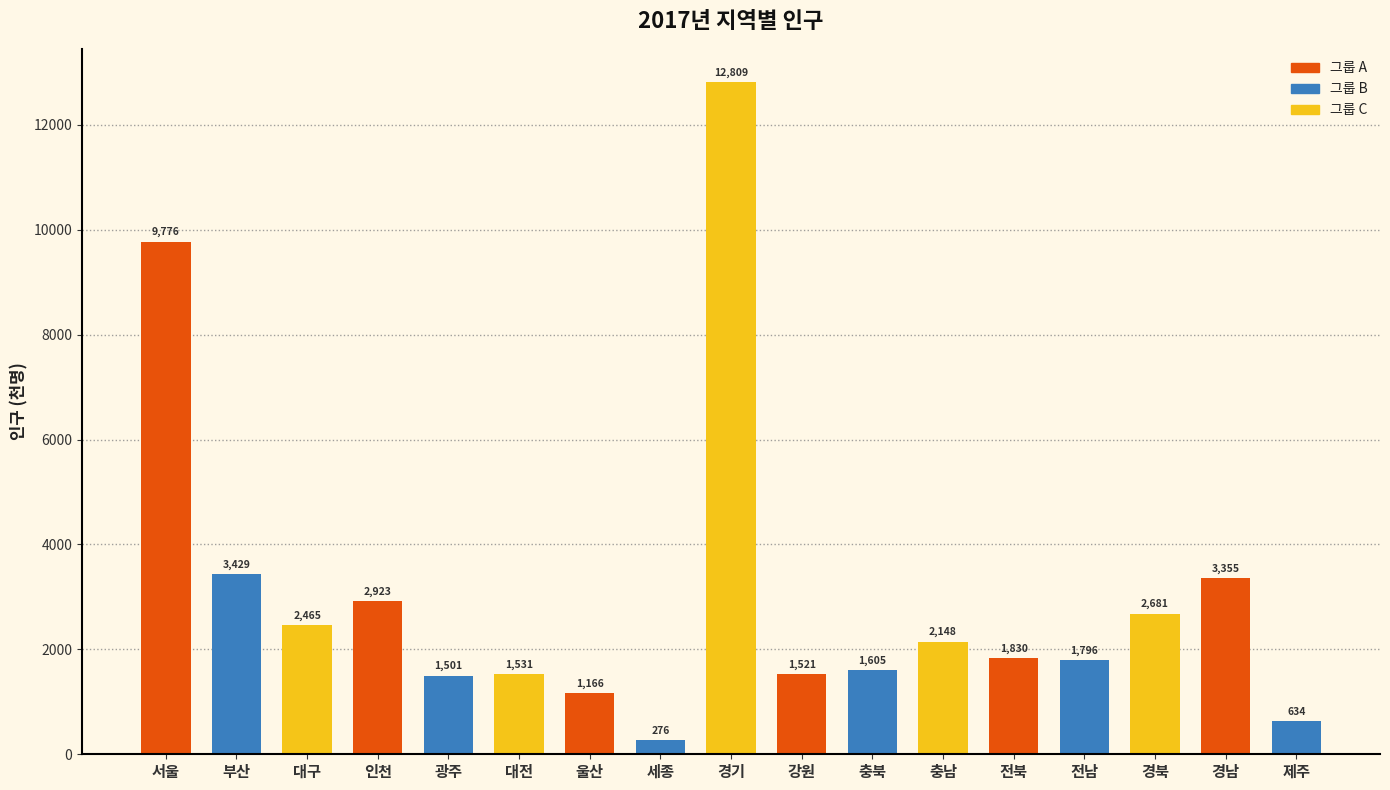

What is the value of the 10th bar from the left?

1521